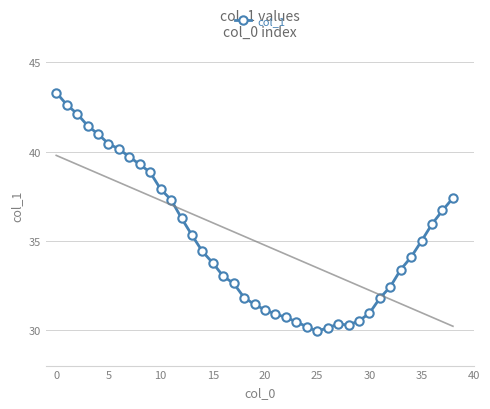

What is the highest value of the col_1 series?

43.3